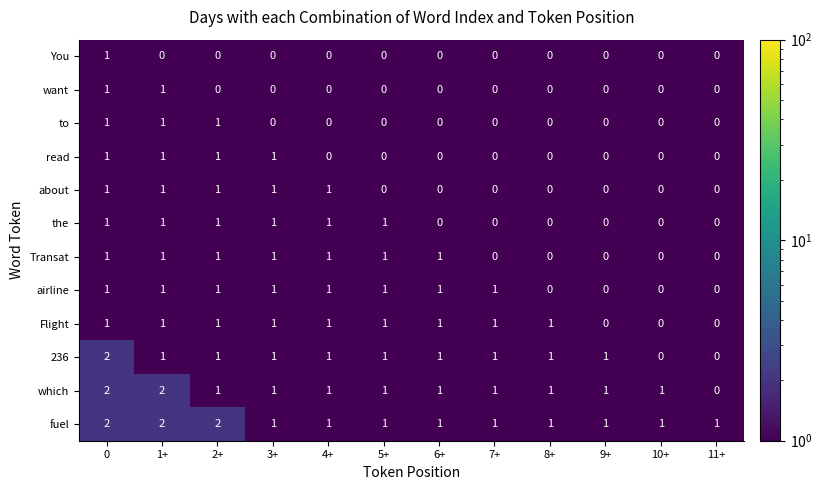

Count the You values in the range 0 to 1.

12